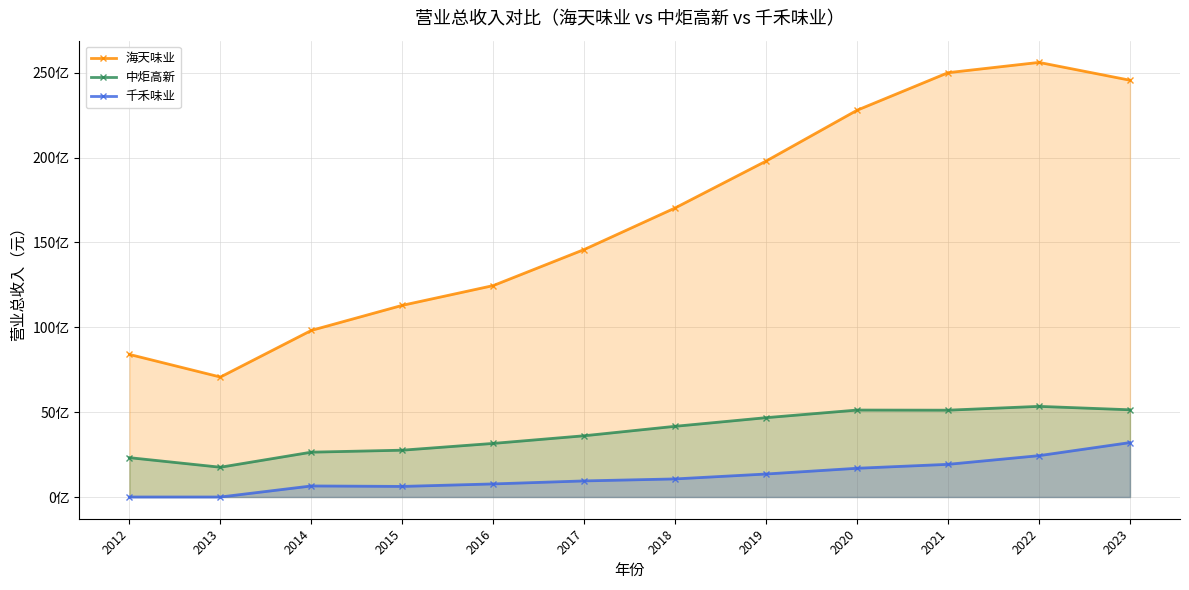

In 千禾味业, how many points are higher than both neighbors (excluding endpoints)?

1